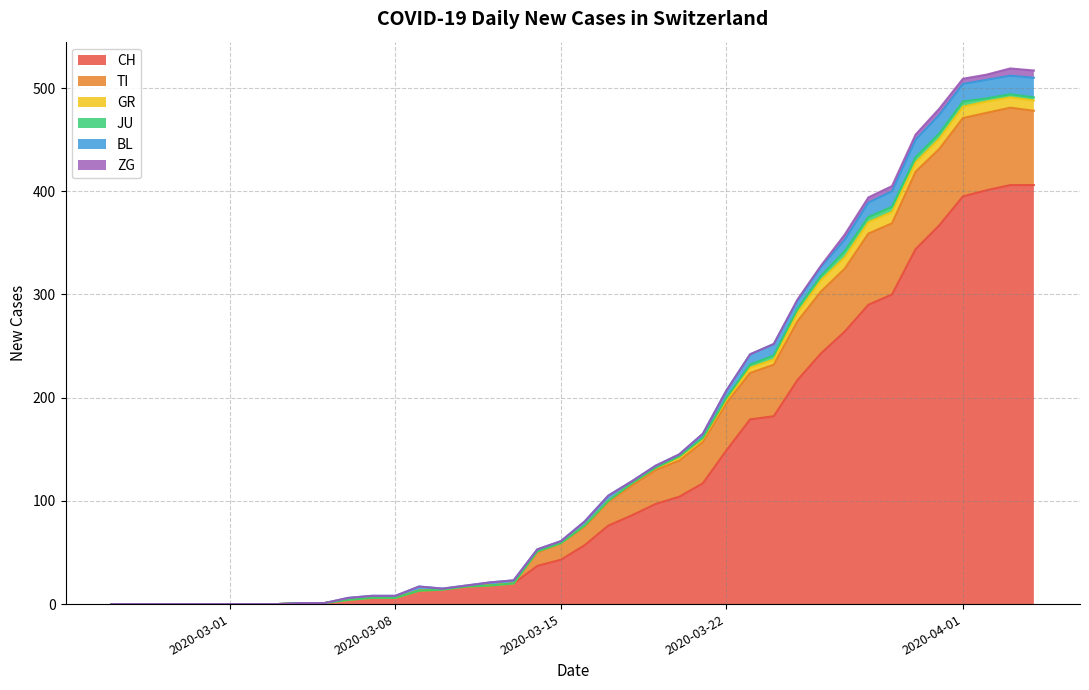

What are all the series names shown in the legend?

CH, TI, GR, JU, BL, ZG